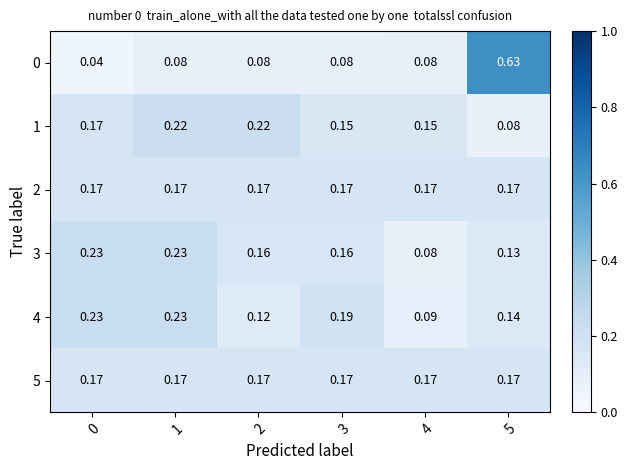

Is the value of 5 at 5 greater than the value of 0 at 2?

Yes